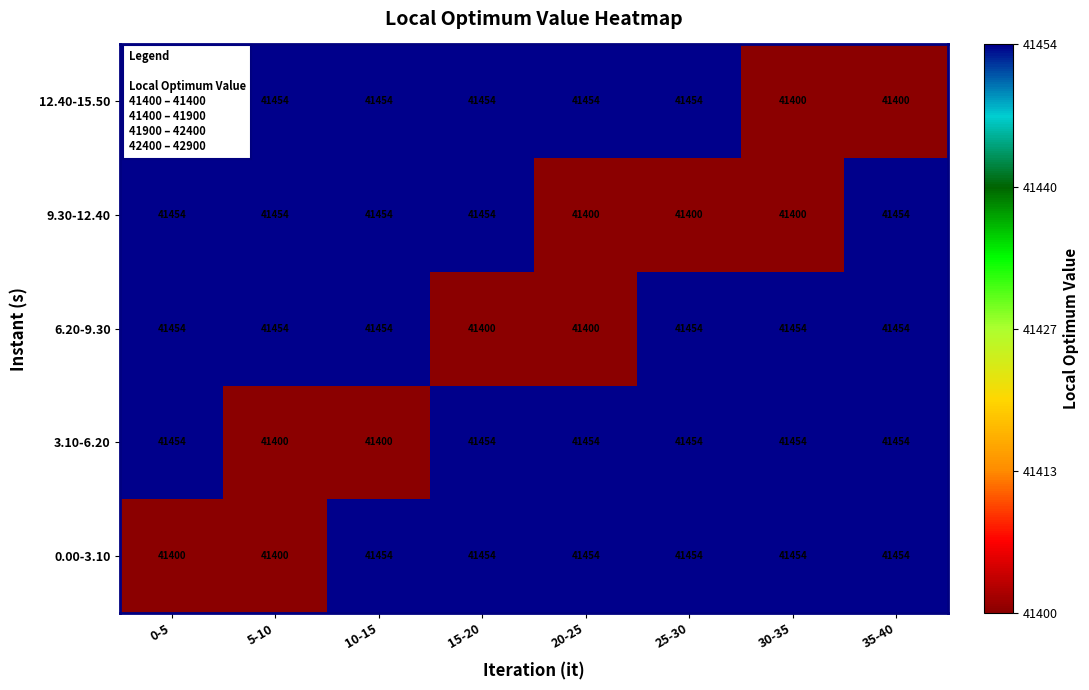

Is it true that 6.20-9.30 equals 13189 at 20-25?

False